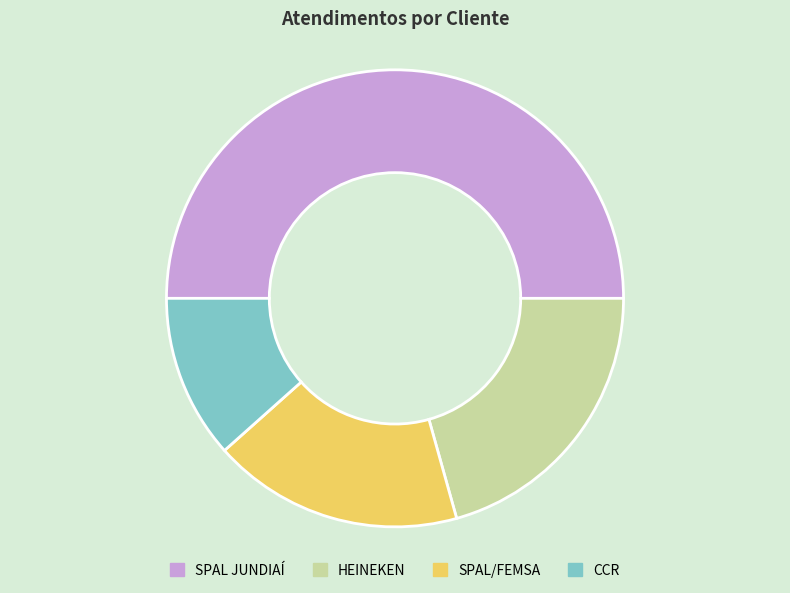

Rank the categories by value from lowest to highest.

CCR, SPAL/FEMSA, HEINEKEN, SPAL JUNDIAÍ